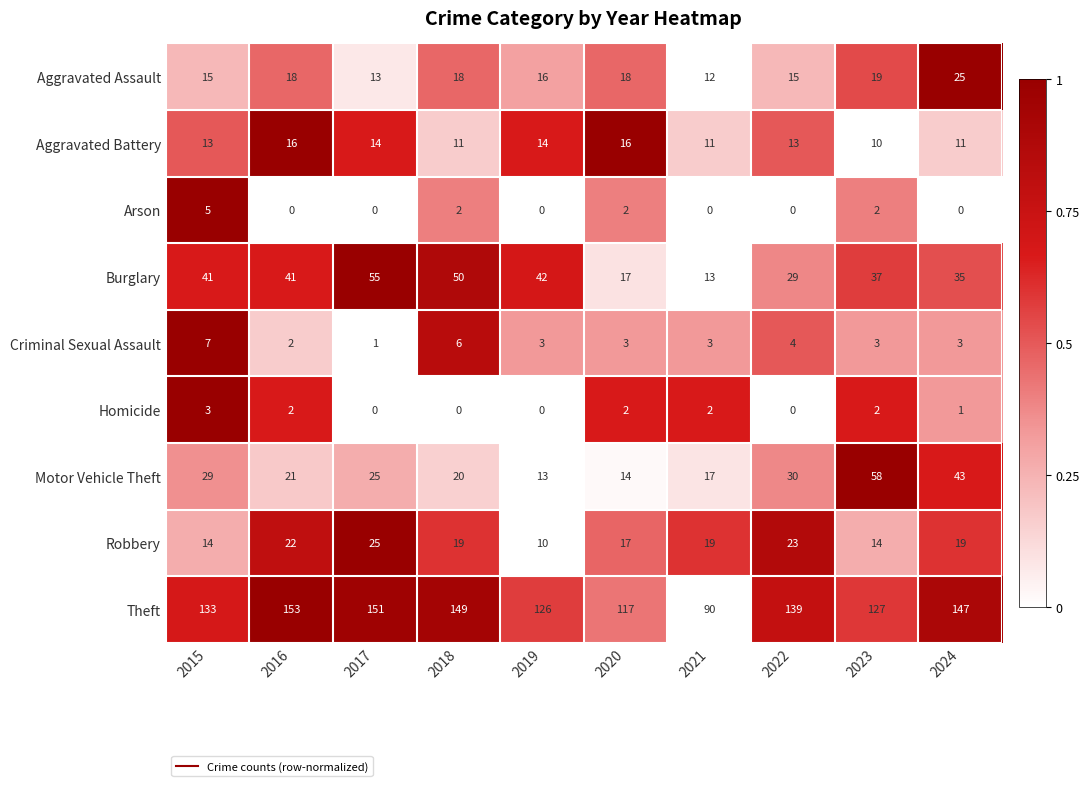

Between 2015 and 2022, which series saw the biggest shift?

Burglary